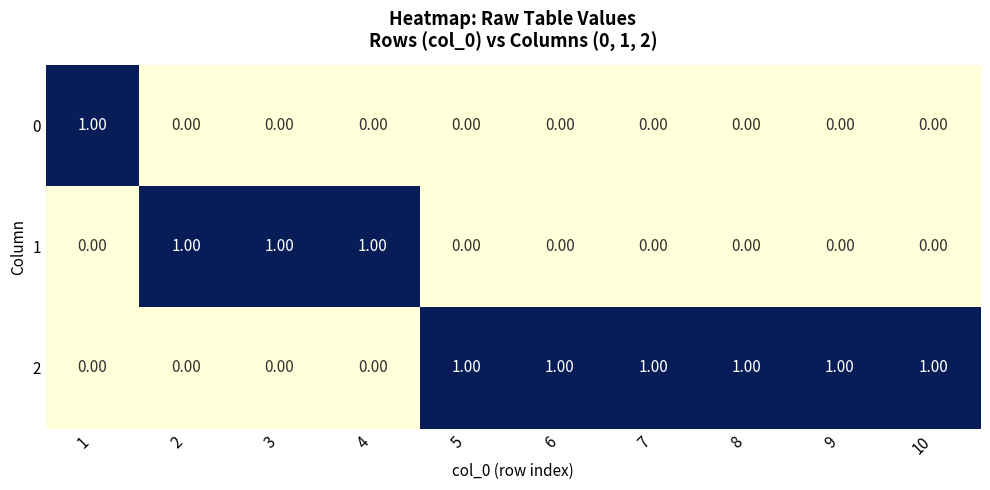

Count the number of categories in the chart.

10